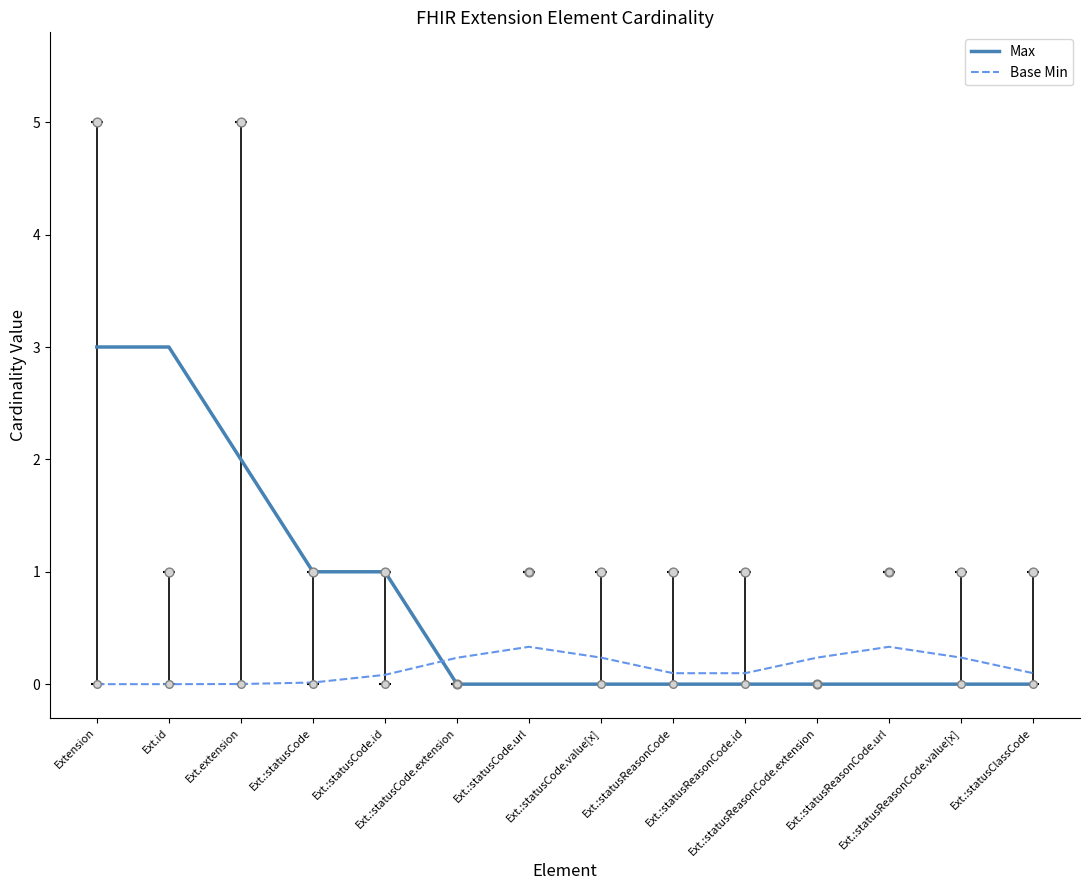

Which series contains the highest Y value?

Max